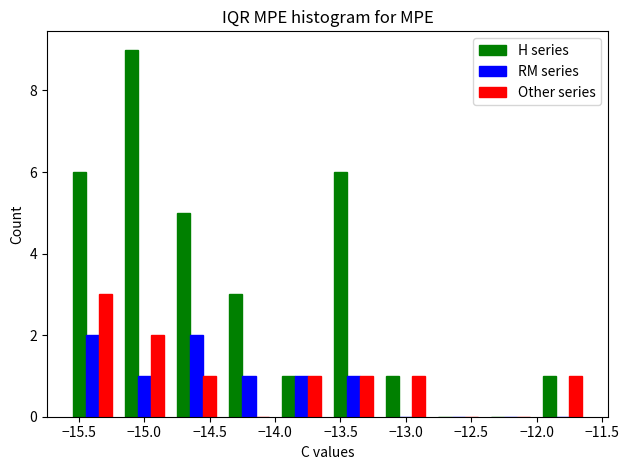

Reading left to right, list every range on the x-axis with the height of the bar of each series over it. The values are not printed on the chart, so give them approximately, as read against the axis.

-15.6 to -15.2: H series=6	RM series=2	Other series=3
-15.2 to -14.8: H series=9	RM series=1	Other series=2
-14.8 to -14.4: H series=5	RM series=2	Other series=1
-14.4 to -14.0: H series=3	RM series=1	Other series=0
-14.0 to -13.6: H series=1	RM series=1	Other series=1
-13.6 to -13.2: H series=6	RM series=1	Other series=1
-13.2 to -12.8: H series=1	RM series=0	Other series=1
-12.8 to -12.4: H series=0	RM series=0	Other series=0
-12.4 to -12.0: H series=0	RM series=0	Other series=0
-12.0 to -11.6: H series=1	RM series=0	Other series=1